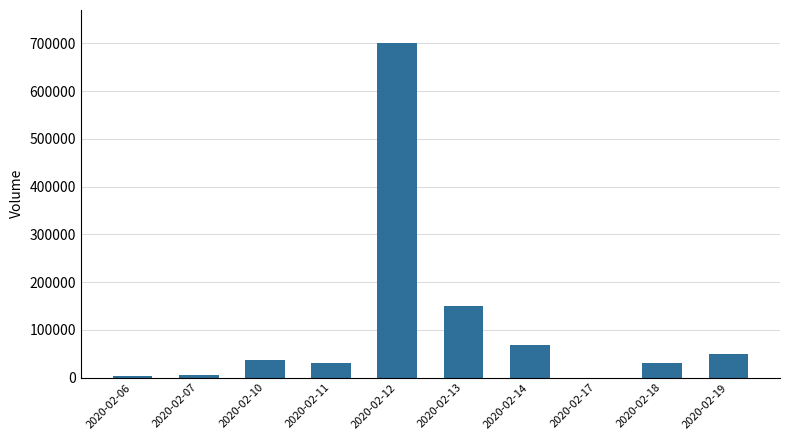

What is the sum of all values?

1075400